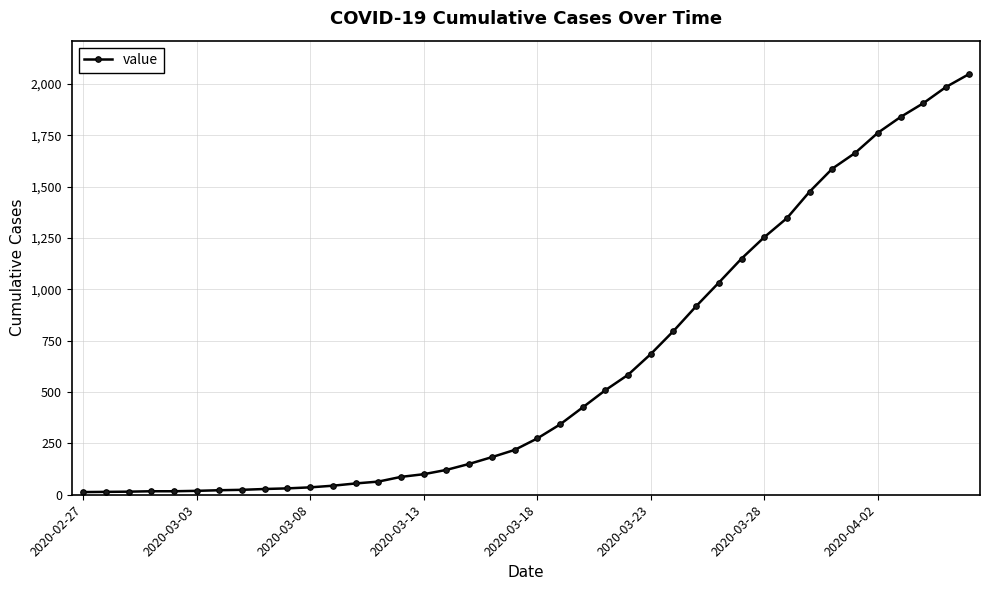

How many series are shown in this chart?

1